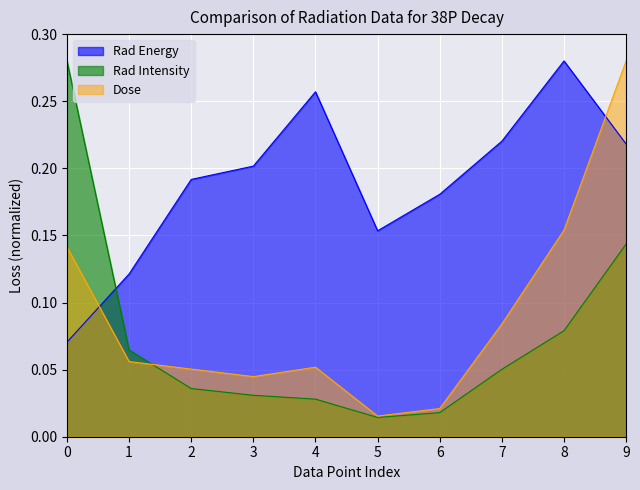

Which label corresponds to the largest value in the chart?

8